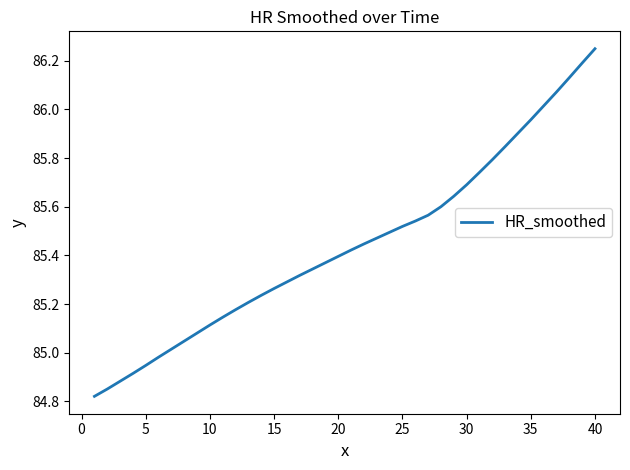

What is the difference between the maximum and minimum values?

1.4